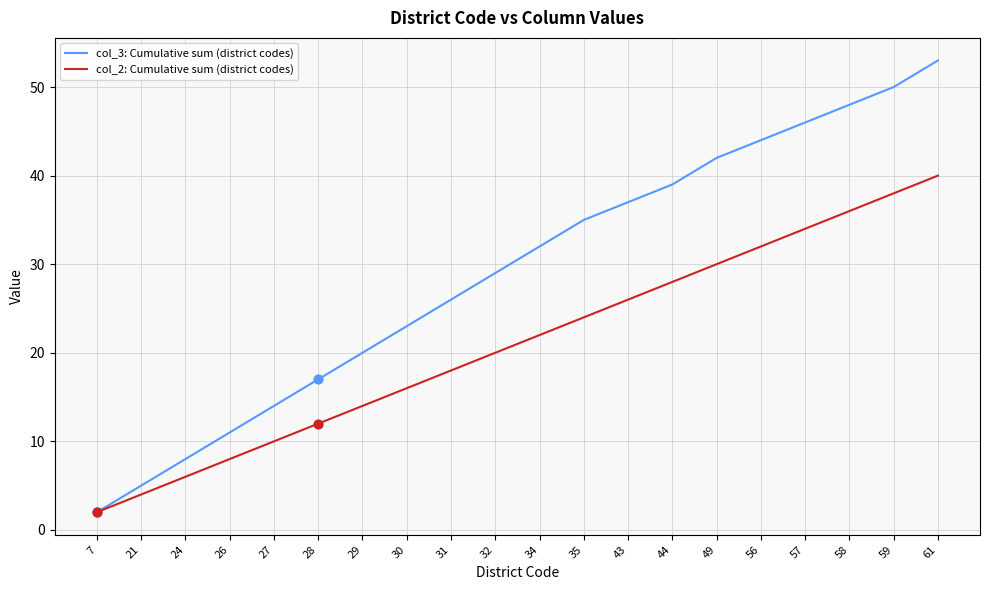

Is the value of col_2: Cumulative sum (district codes) at 29 greater than the value of col_3: Cumulative sum (district codes) at 24?

Yes